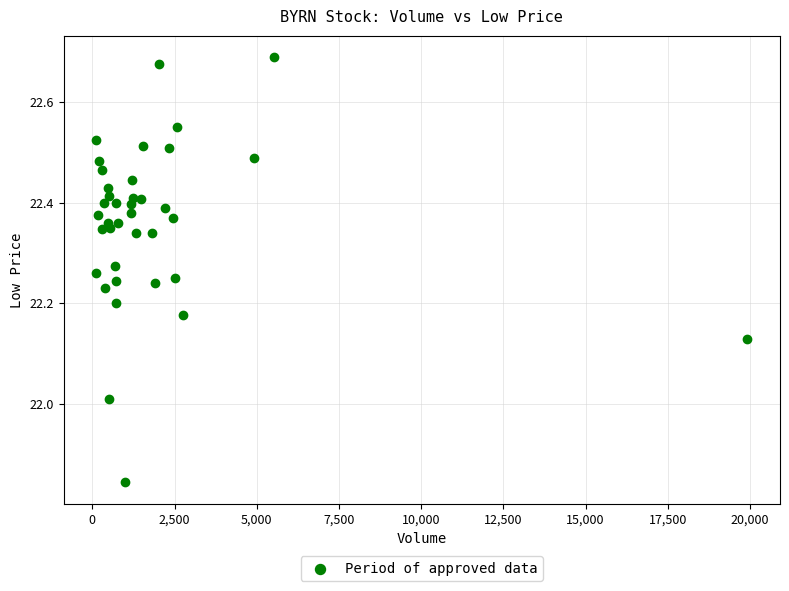

What is the range of X values (max minus min)?

19807.0